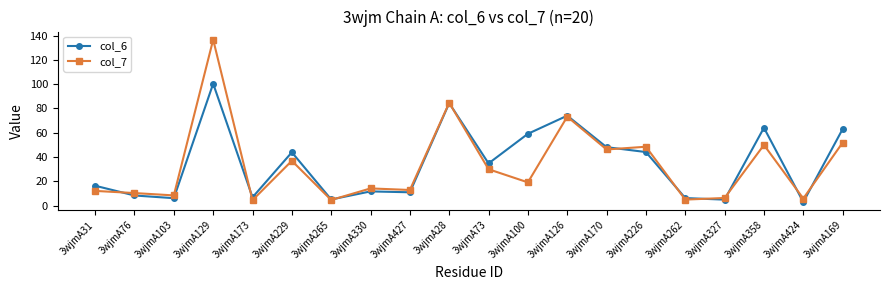

What is the label of the 10th point from the left?

3wjmA28